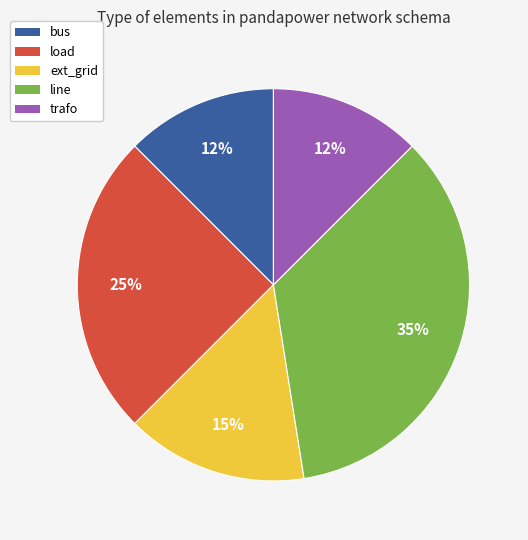

Which has a higher value, ext_grid or line?

line